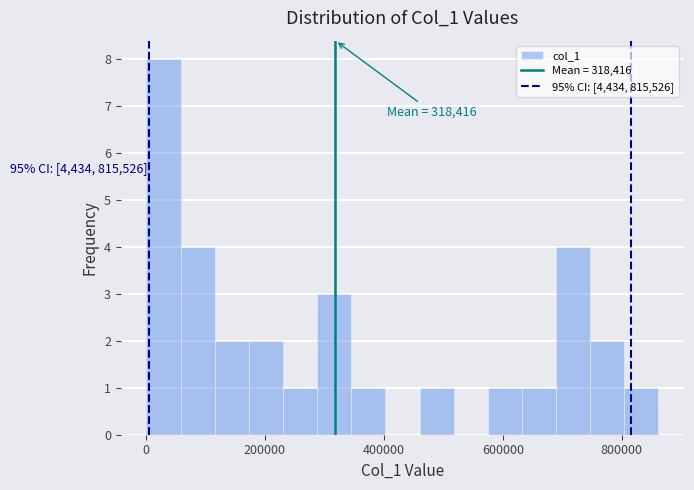

Around what value on the x-axis is the tallest bar? Give the approximate position of its centre, as read against the axis.

20000